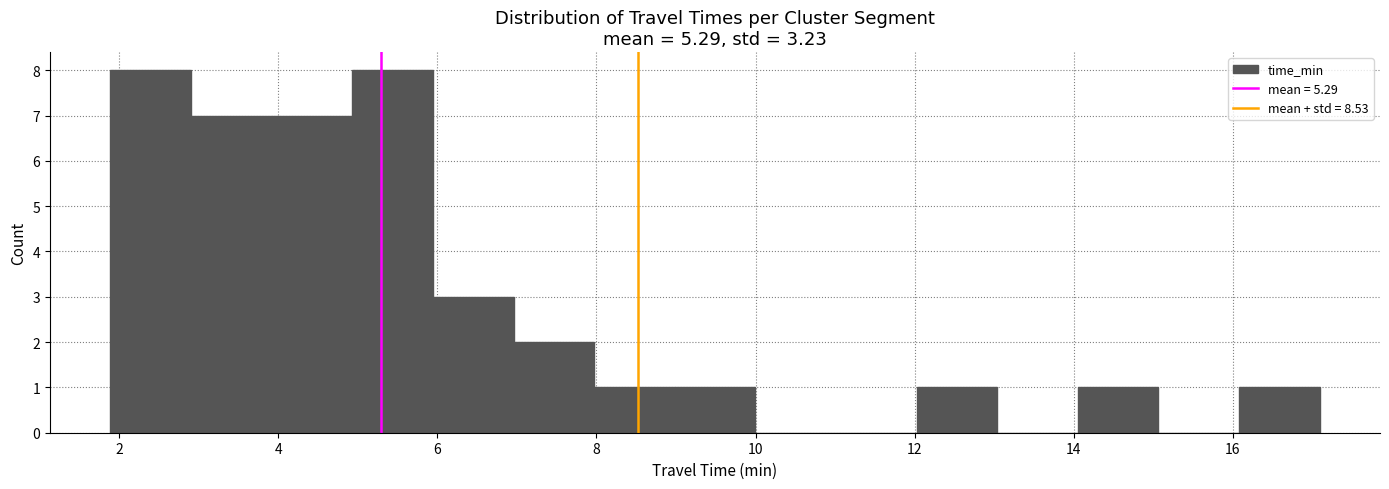

Reading left to right, transcribe this chart: for each bar, give the range it covers on the x-axis and its height. Neither the bar edges nor the heights are printed on the chart, so give them approximately, as read against the axes.

1.8 to 3.0: 8
3.0 to 4.0: 7
4.0 to 5.0: 7
5.0 to 6.0: 8
6.0 to 7.0: 3
7.0 to 8.0: 2
8.0 to 9.0: 1
9.0 to 10.0: 1
10.0 to 11.0: 0
11.0 to 12.0: 0
12.0 to 13.0: 1
13.0 to 14.0: 0
14.0 to 15.0: 1
15.0 to 16.0: 0
16.0 to 17.0: 1